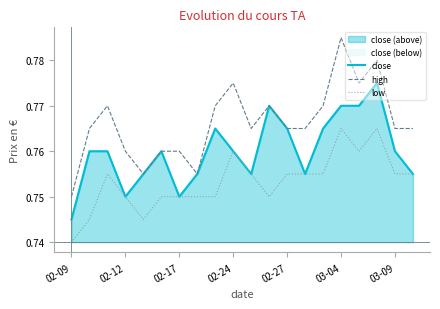

Read the close value at 02-09.

0.7